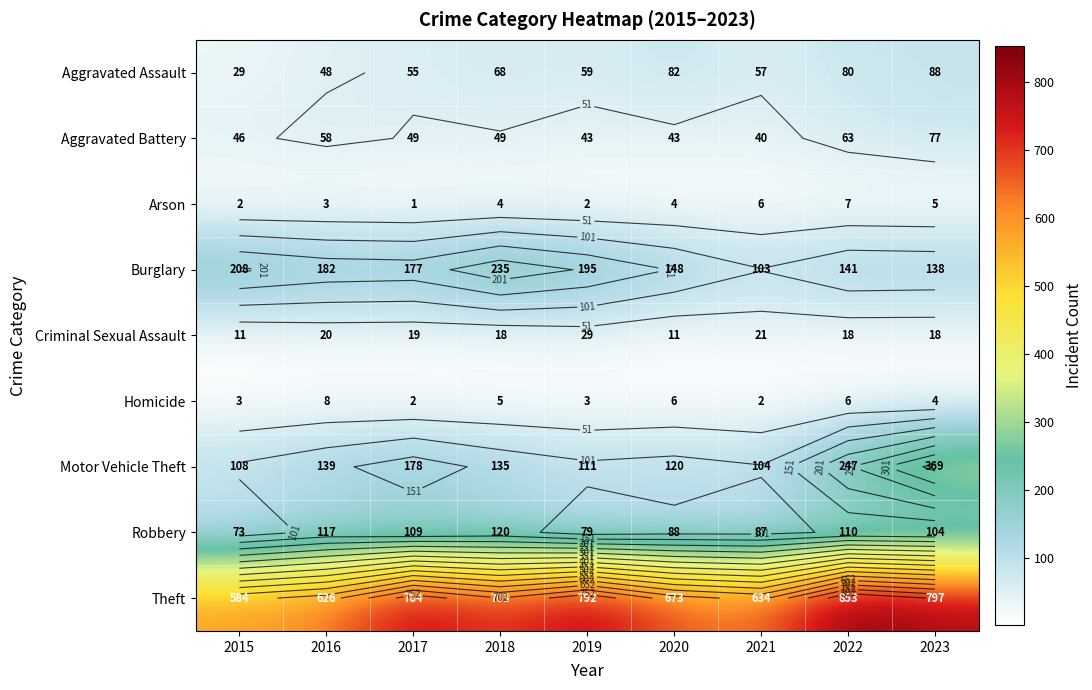

What is the difference between the second highest and second lowest values in the Theft series?

171